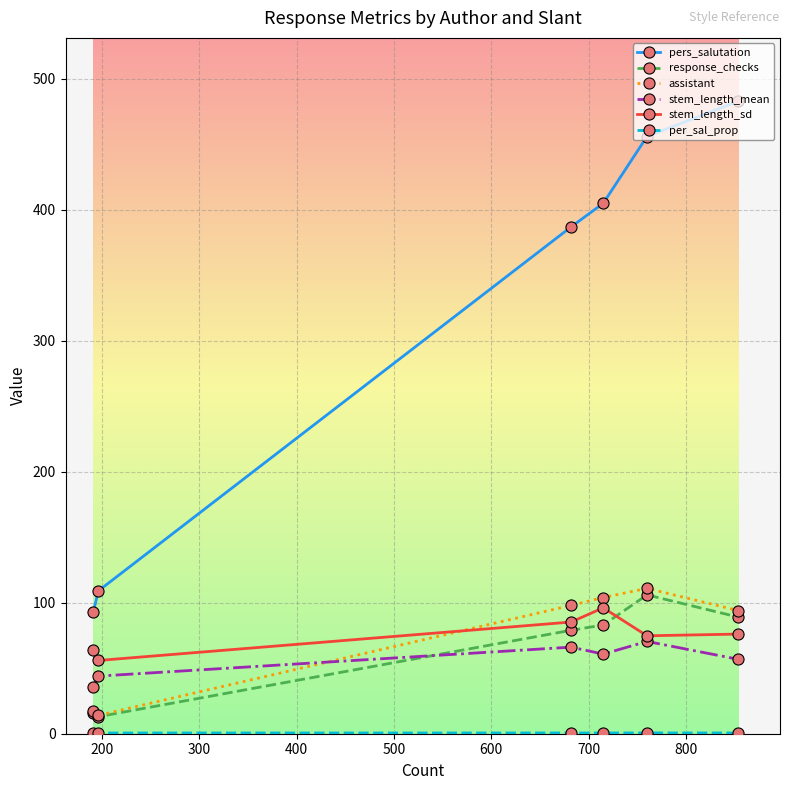

How many intersections are there between response_checks and stem_length_mean?

1